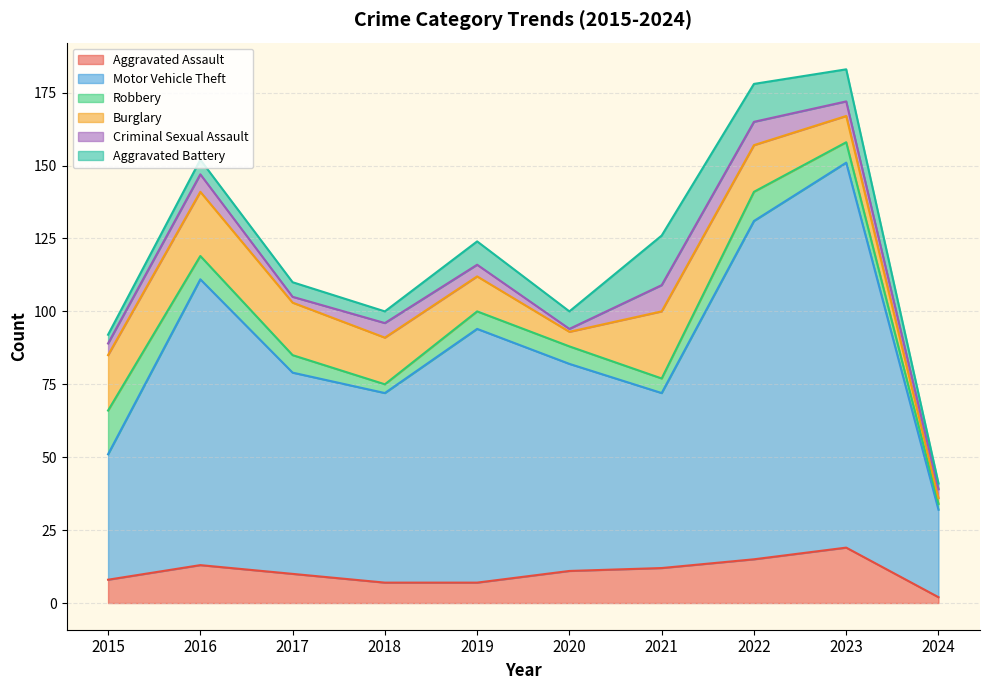

How many times do Aggravated Battery and Criminal Sexual Assault cross each other?

4